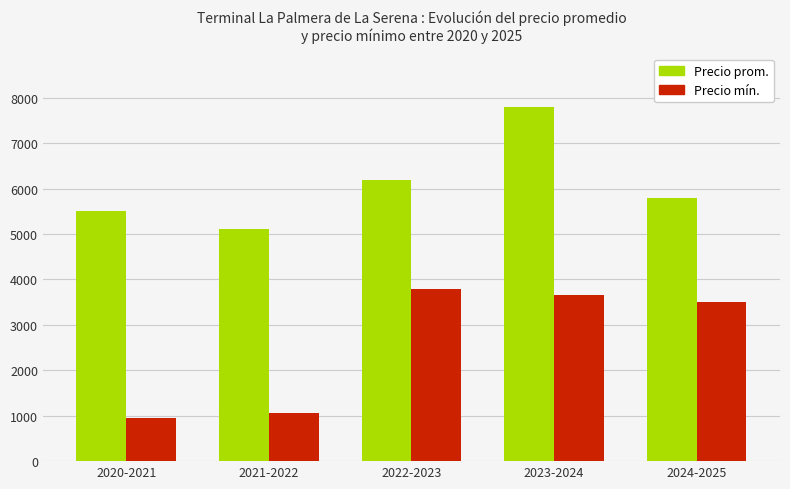

What is the greatest value displayed?

7800